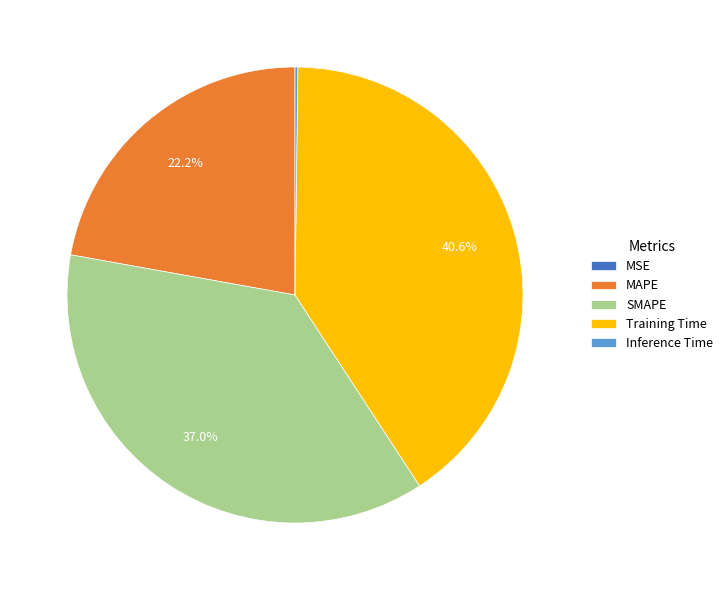

What percentage is NOT represented by MAPE?

77.8%